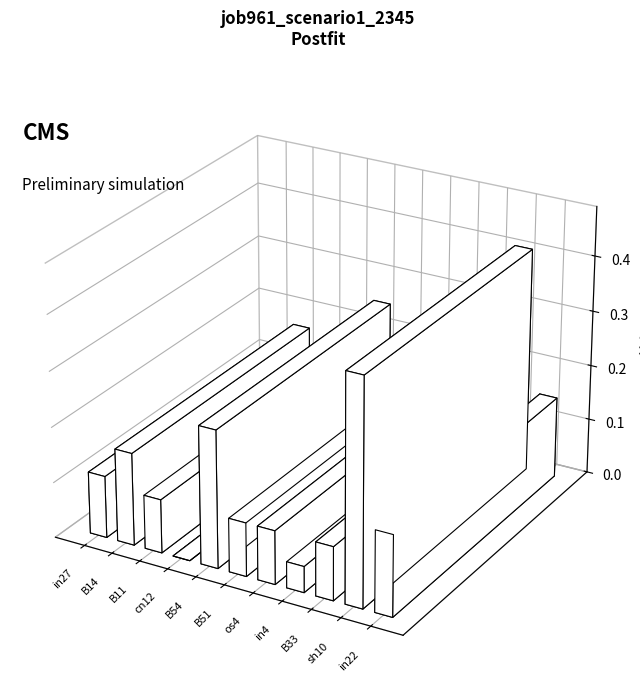

Between in4 and B51, which is larger?

B51